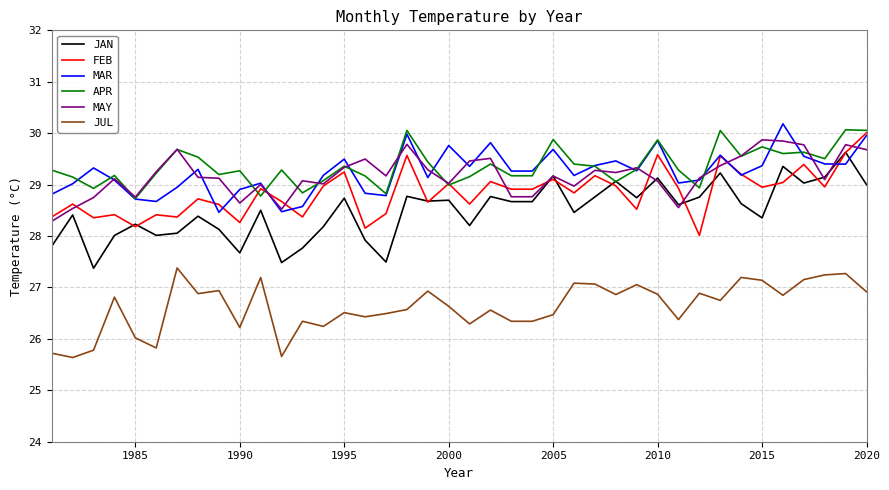

What is the minimum value for FEB?

28.0